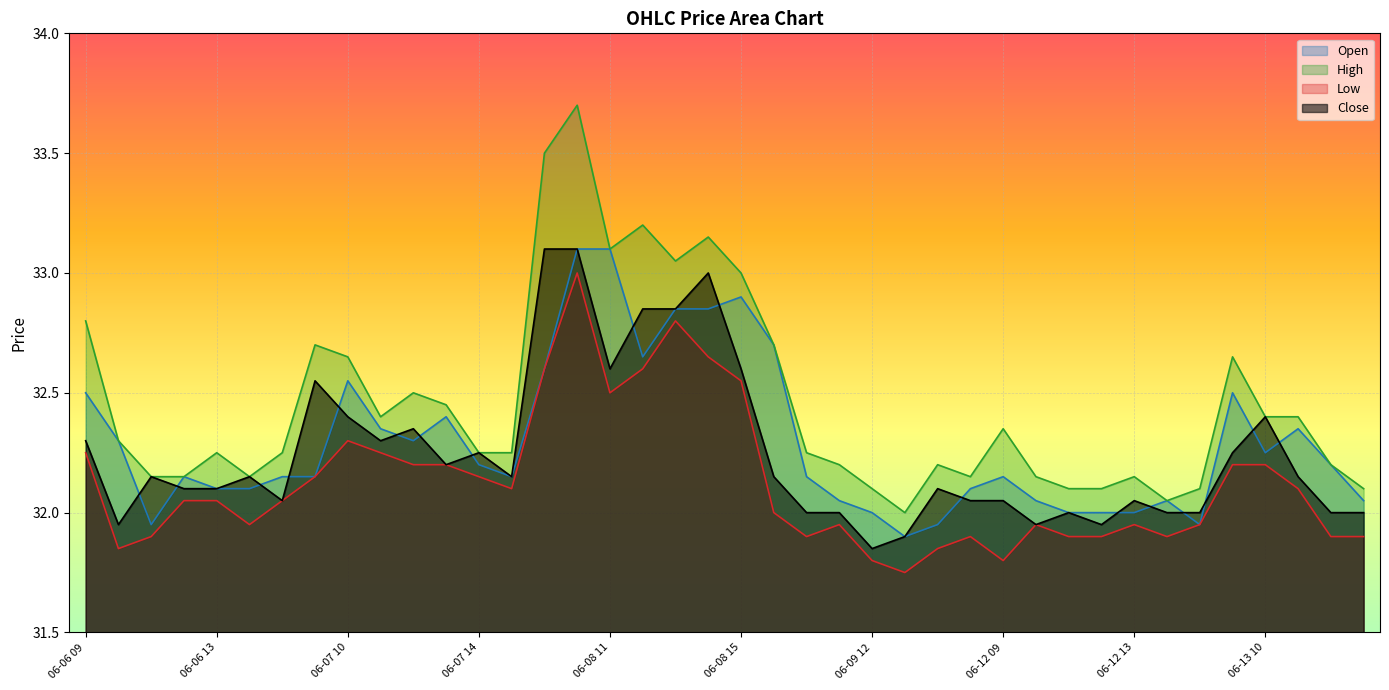

Which series ends up on top after the final intersection of Close and Open?

Open